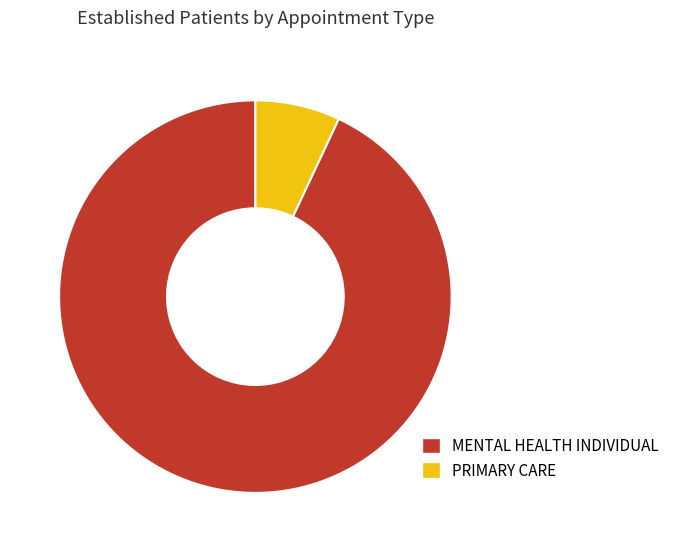

Rank the categories by value from lowest to highest.

PRIMARY CARE, MENTAL HEALTH INDIVIDUAL